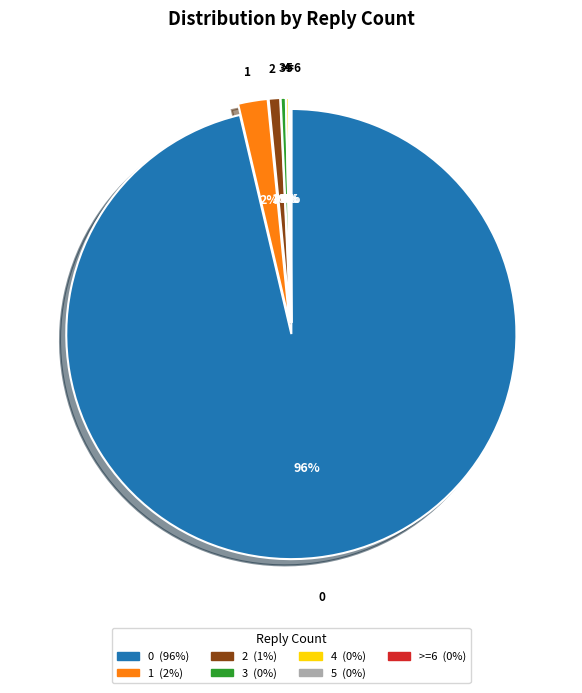

Is there a majority slice in this chart?

Yes